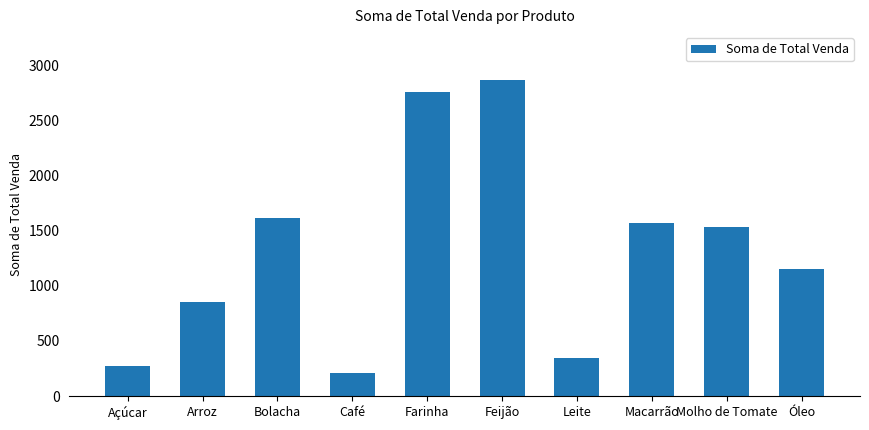

Reading left to right, transcribe all the data shown in this chart.

269.9	848.9	1615.5	213.1	2752.7	2869.4	345.8	1571.1	1533.4	1151.2